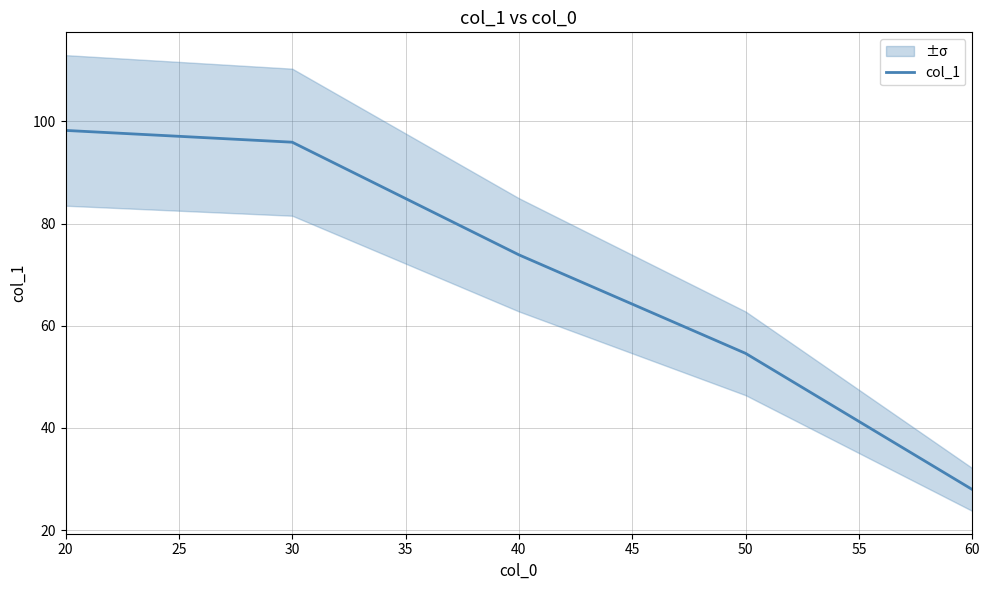

Between 20 and 25, which is larger?

20